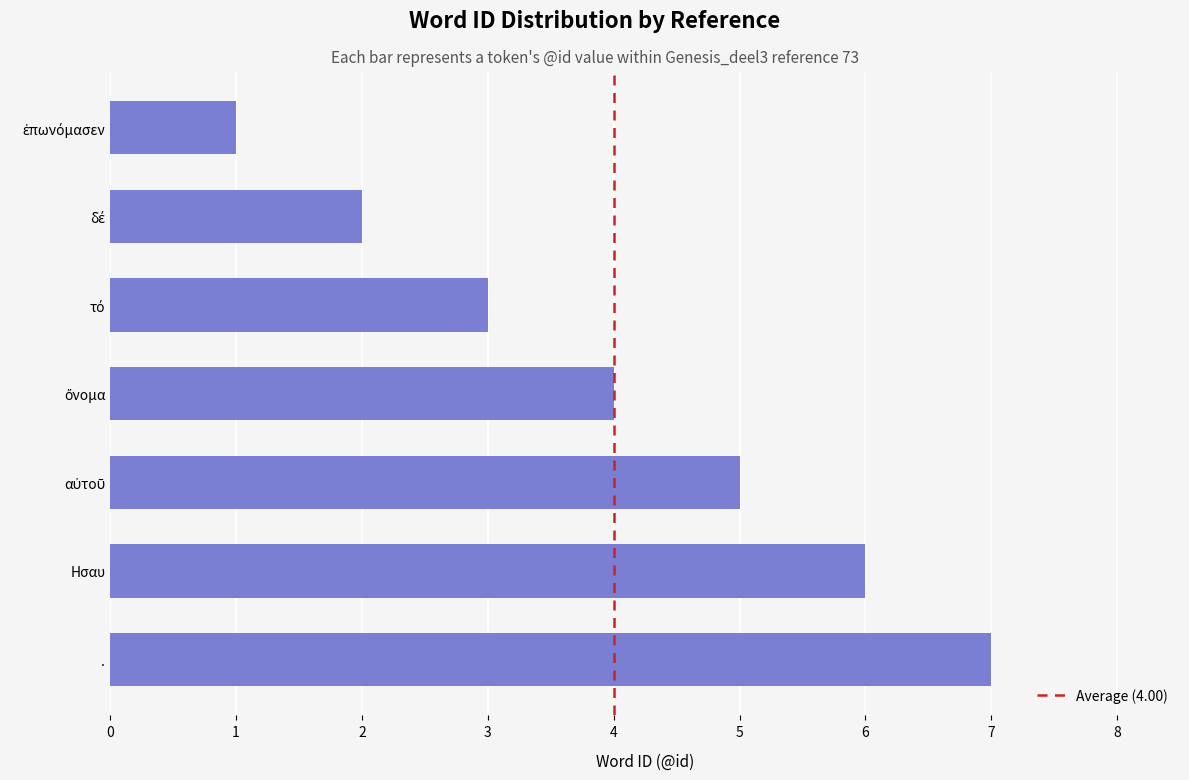

How many values are between 2 and 6?

5